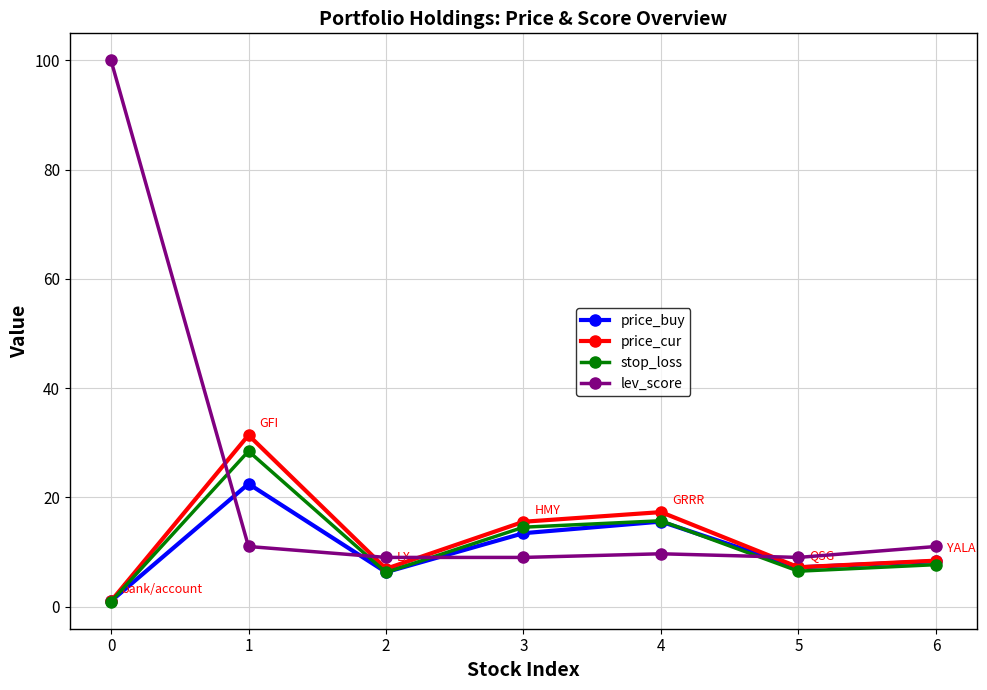

True or false: lev_score and stop_loss intersect in this chart.

True